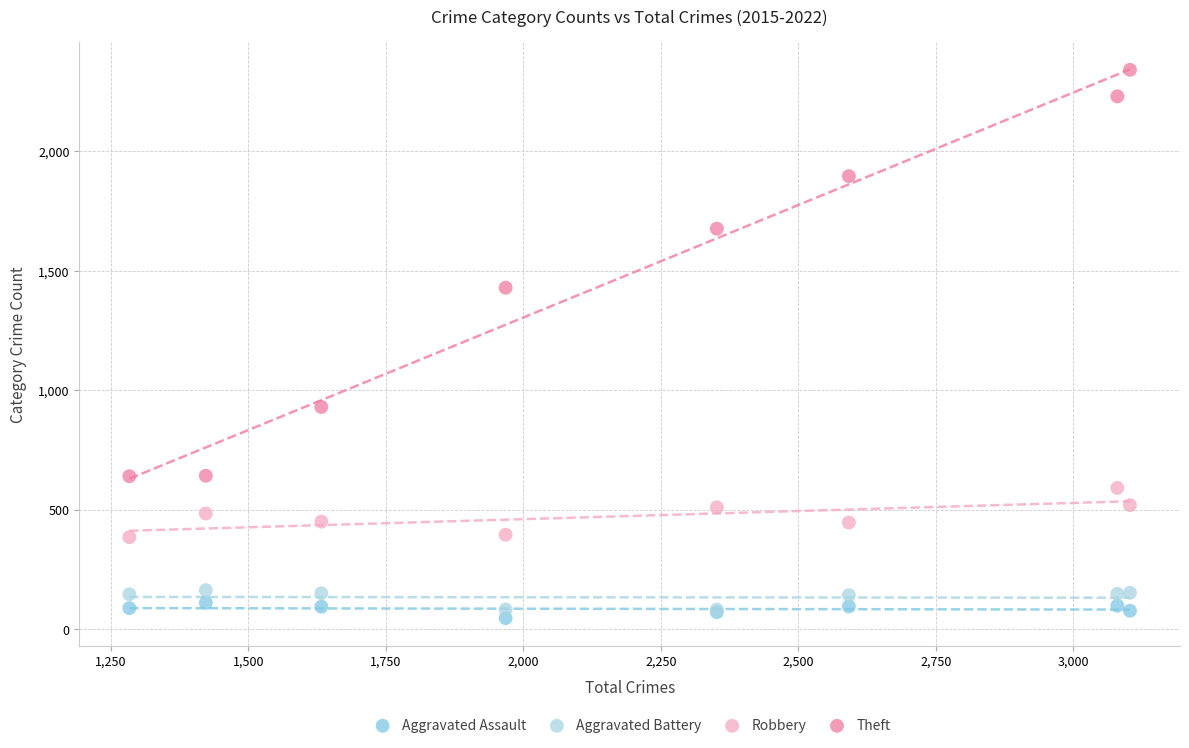

Which series reaches the maximum Y coordinate?

Theft